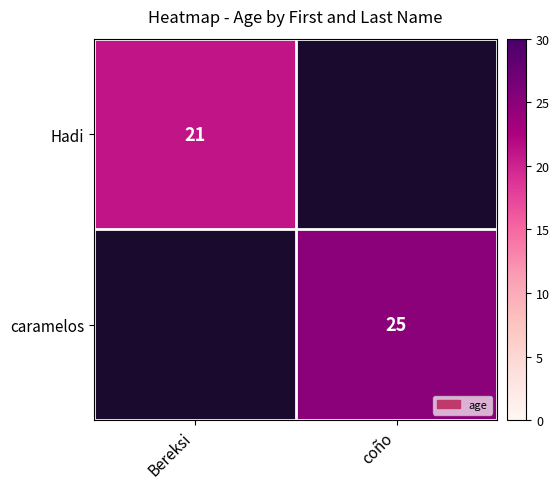

Is the value of caramelos at coño greater than the value of Hadi at Bereksi?

Yes